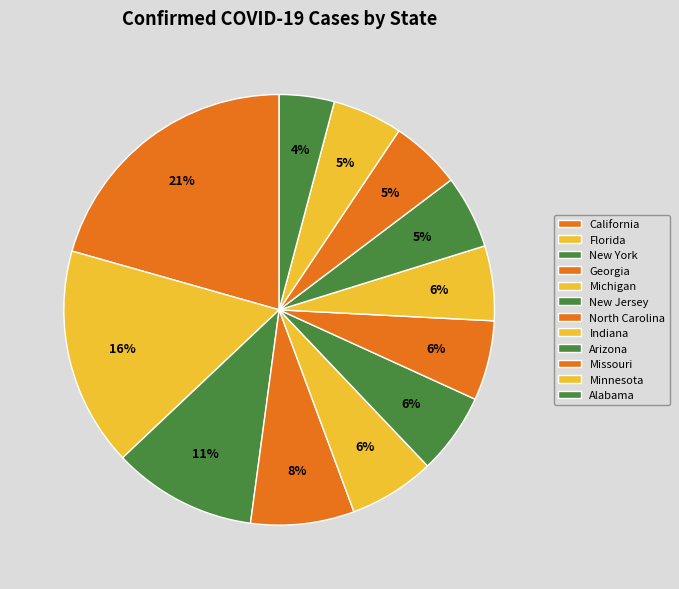

Is it true that New York is 23% of the pie?

False